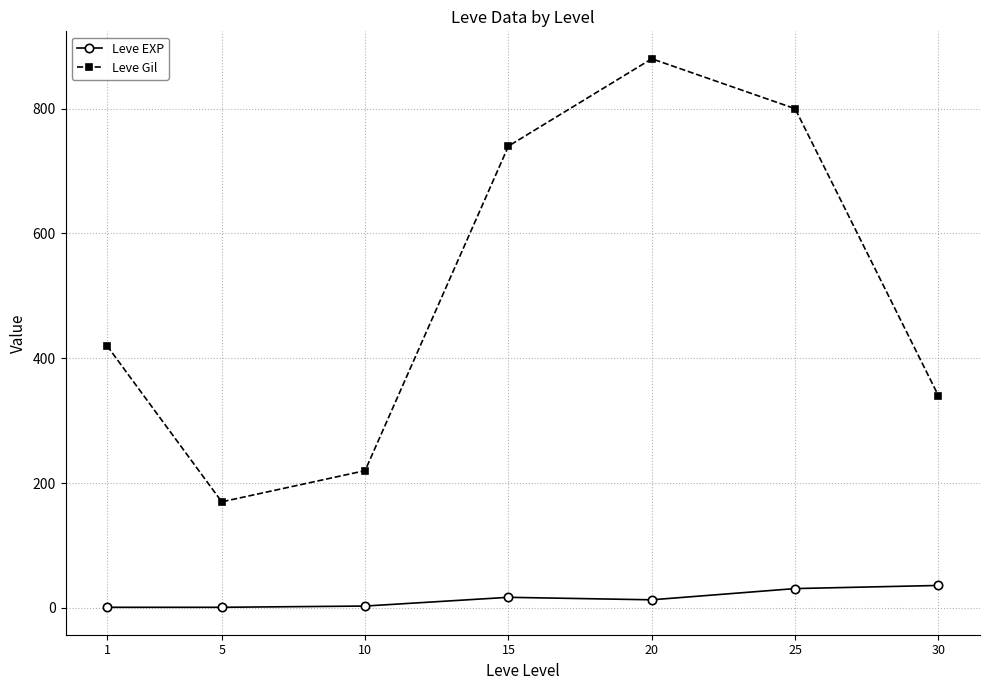

Rank the series by their maximum value, from lowest to highest.

Leve EXP, Leve Gil